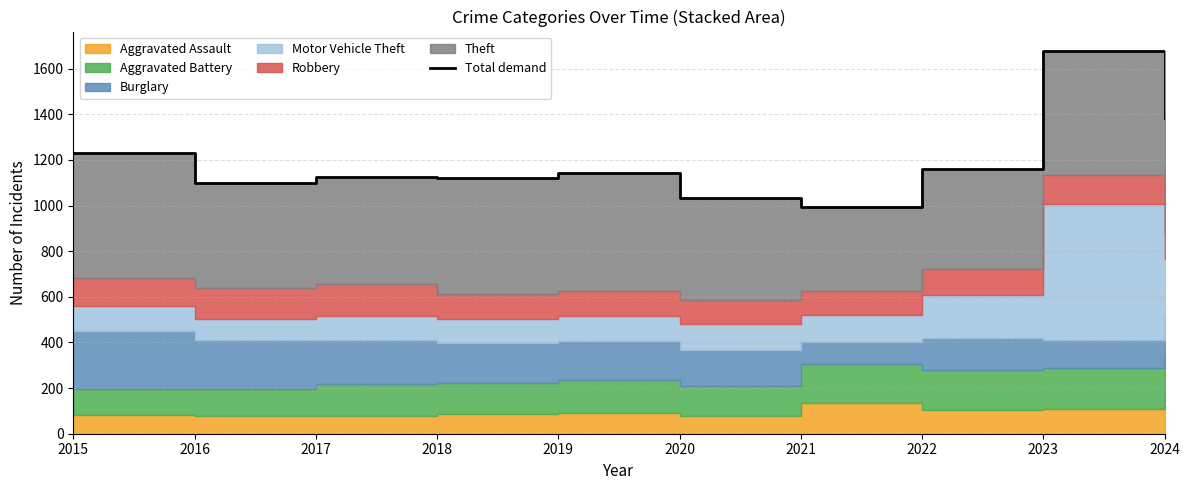

The chart shows a value of 355 at 2023. True or false?

False